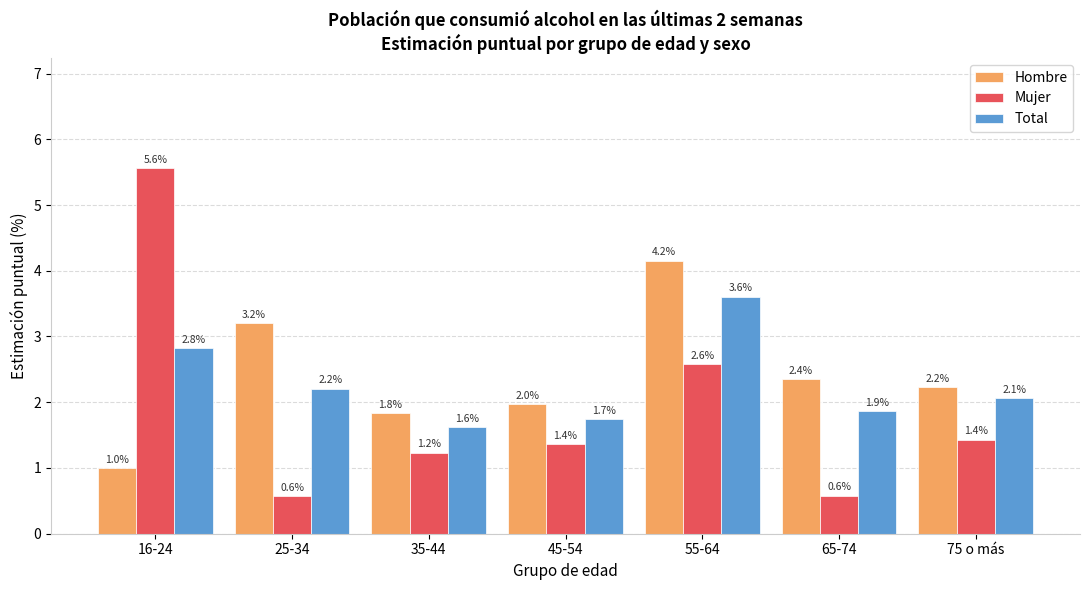

At which category does the chart reach its peak across all series?

16-24